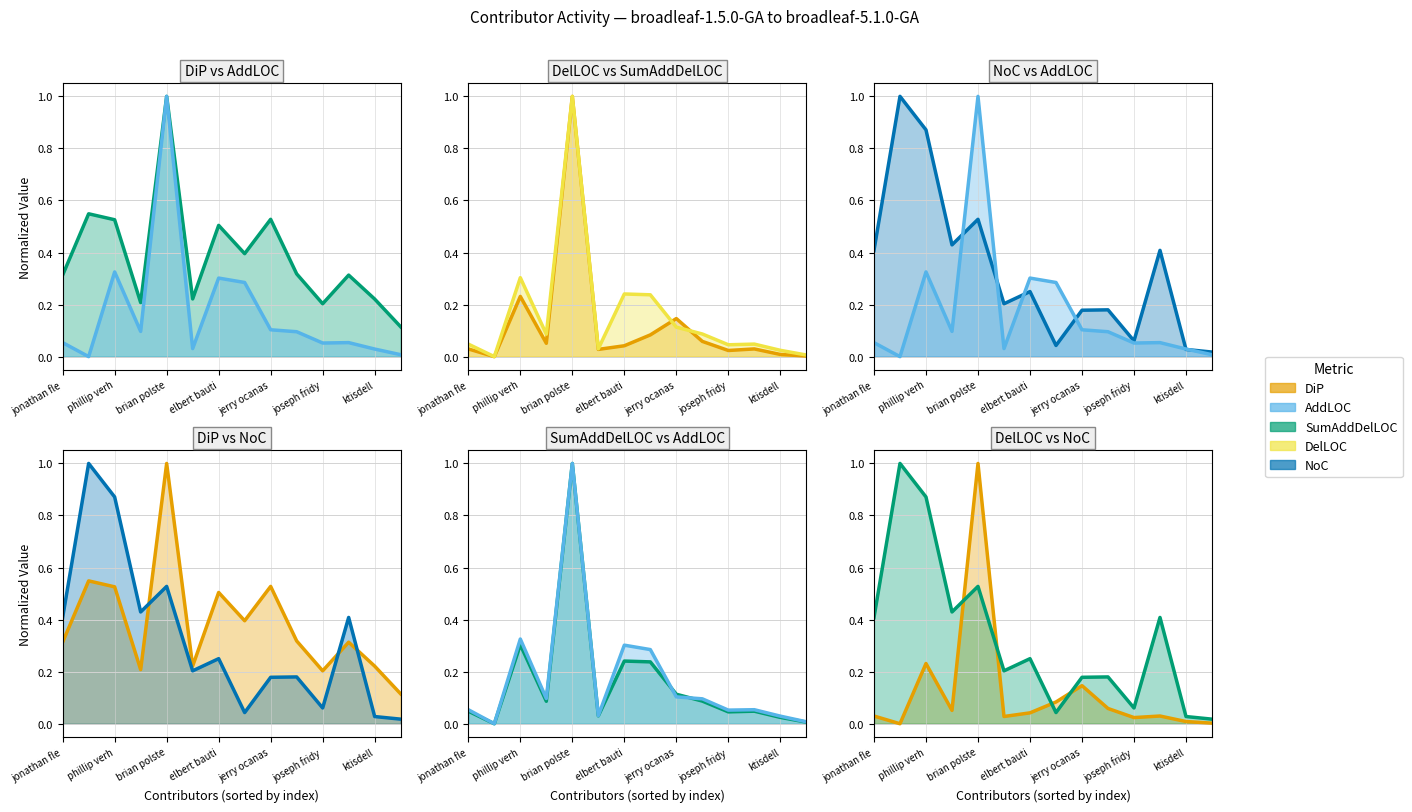

What is the average value of the SumAddDelLOC (line) series?

0.2